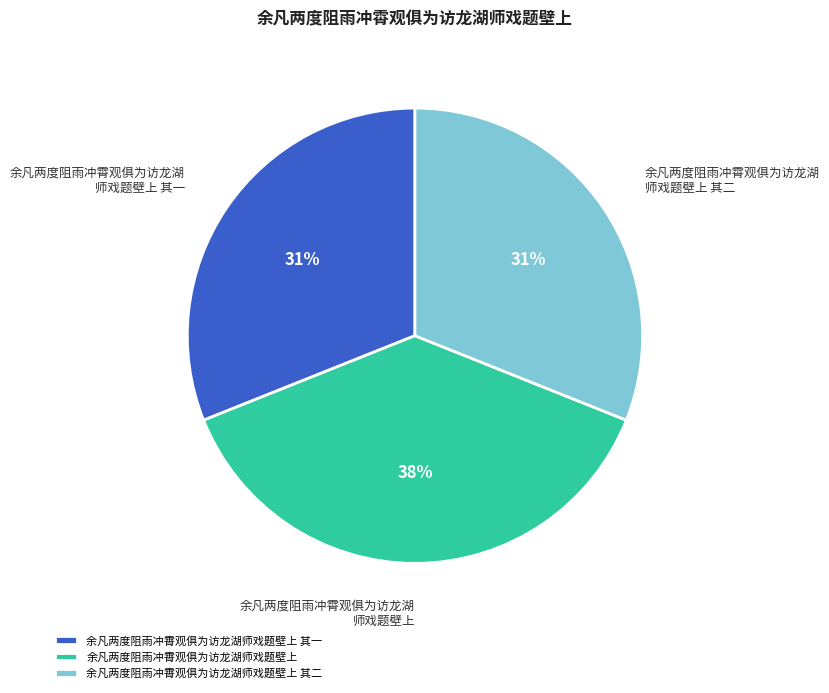

Count the number of slices in the pie.

3